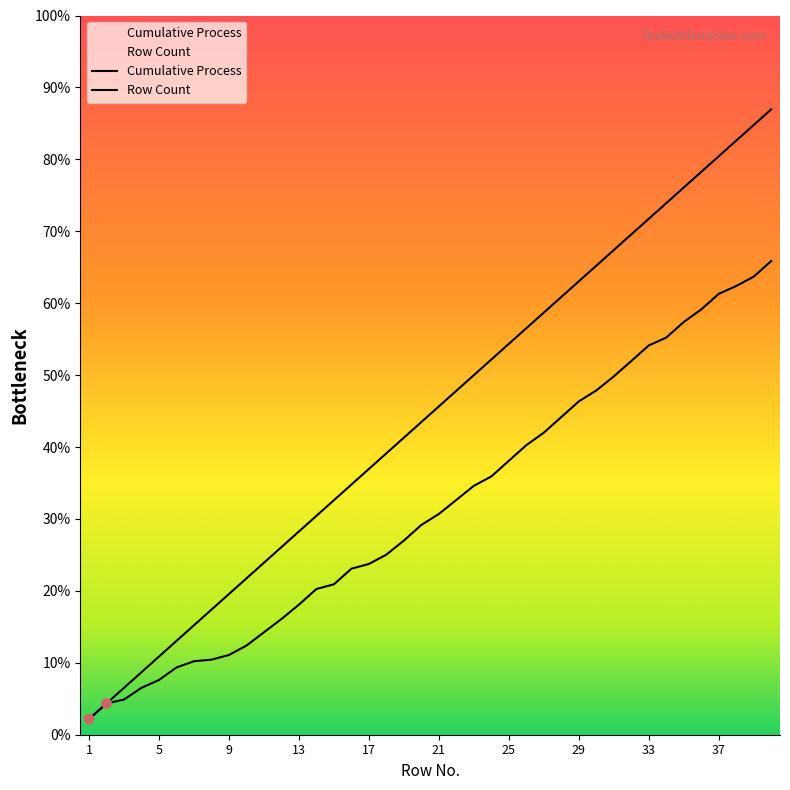

Which series contains the lowest Y value?

Cumulative Process